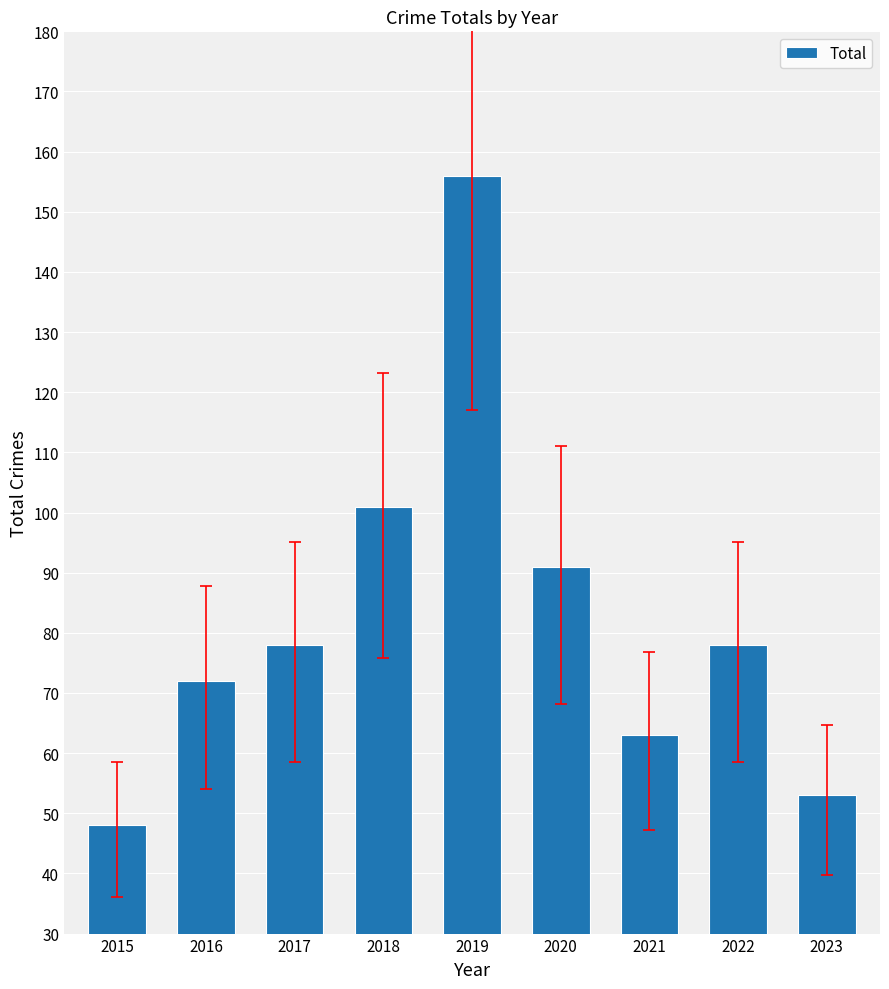

What is the change in value from 2019 to 2020?

-65